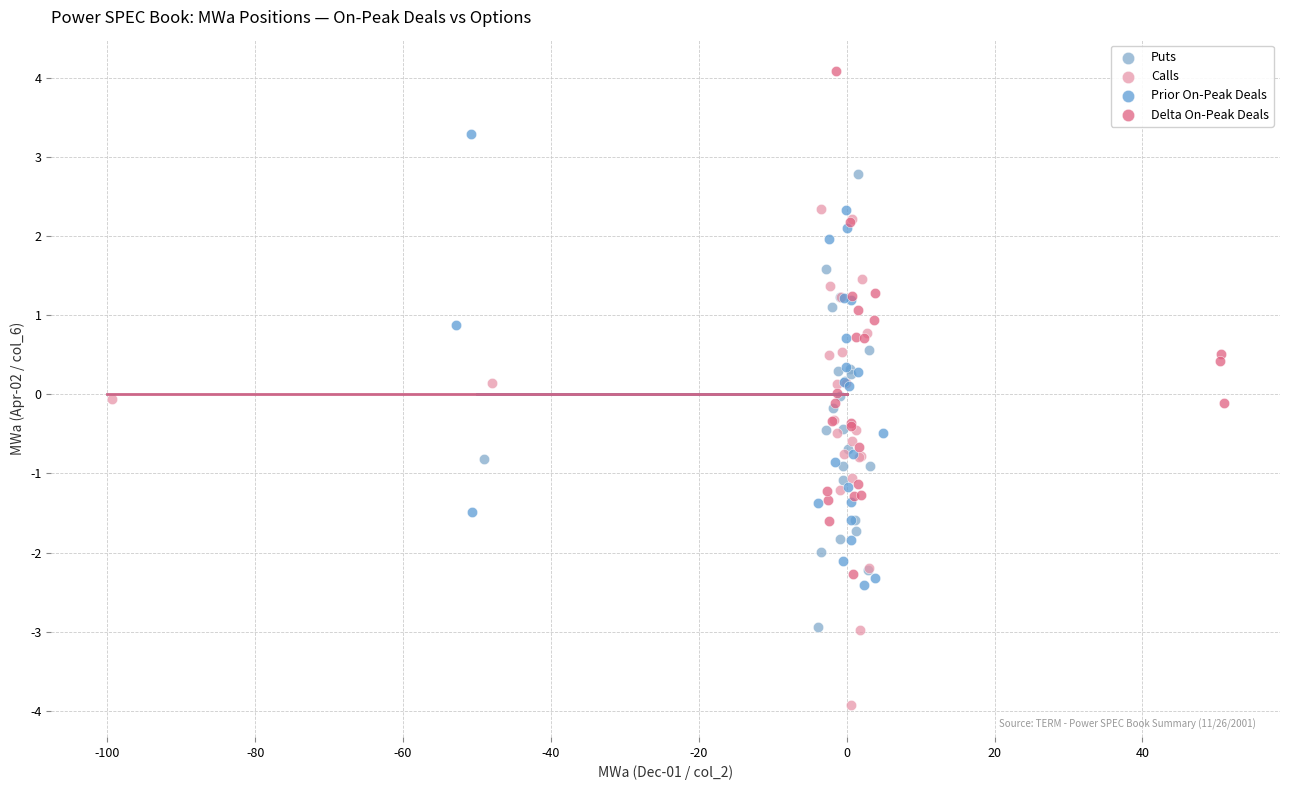

Which series reaches the maximum Y coordinate?

Delta On-Peak Deals